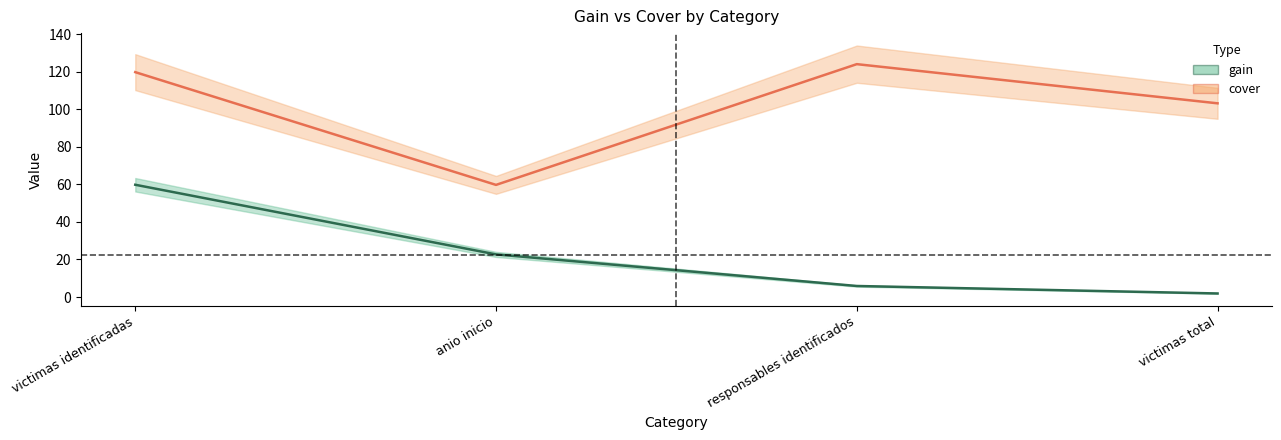

Which series changed the most between victimas identificadas and victimas total?

gain